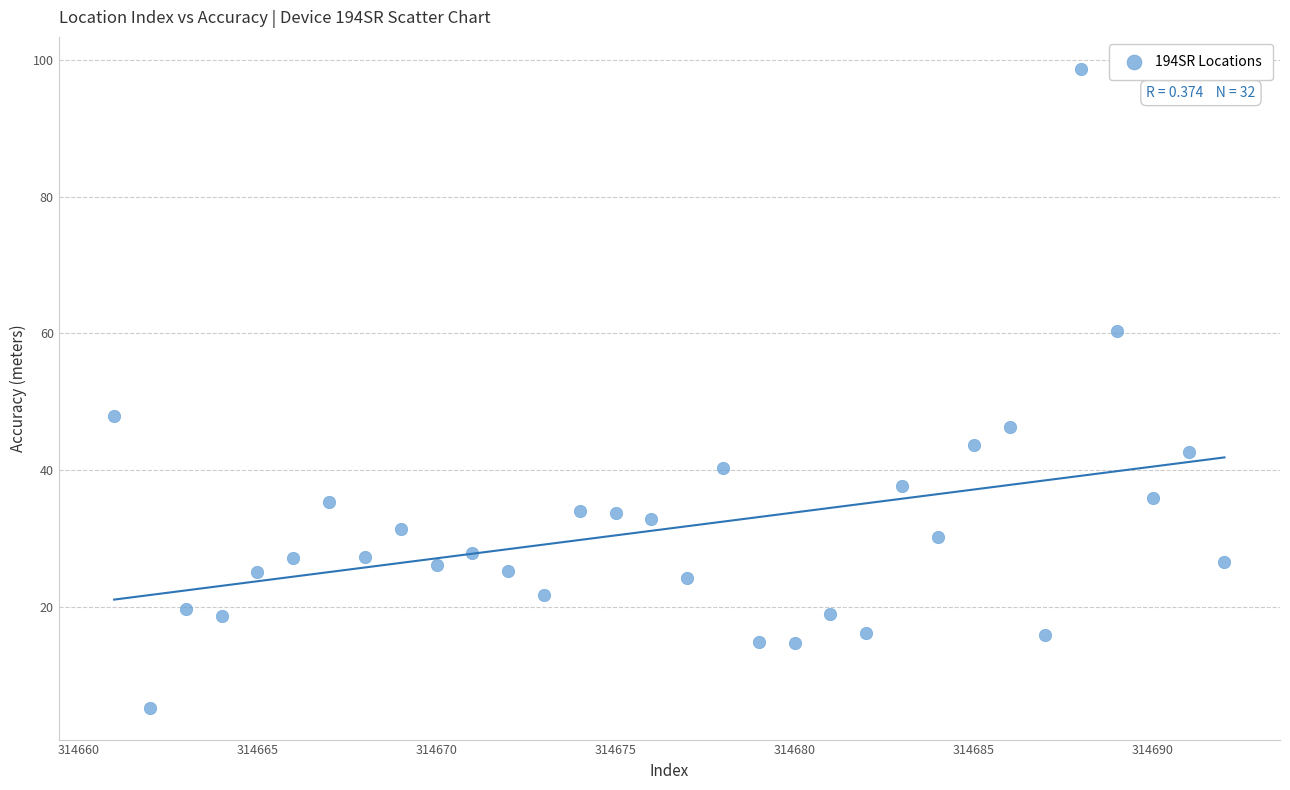

What Y value in the scatter plot is closest to 51?

48.0